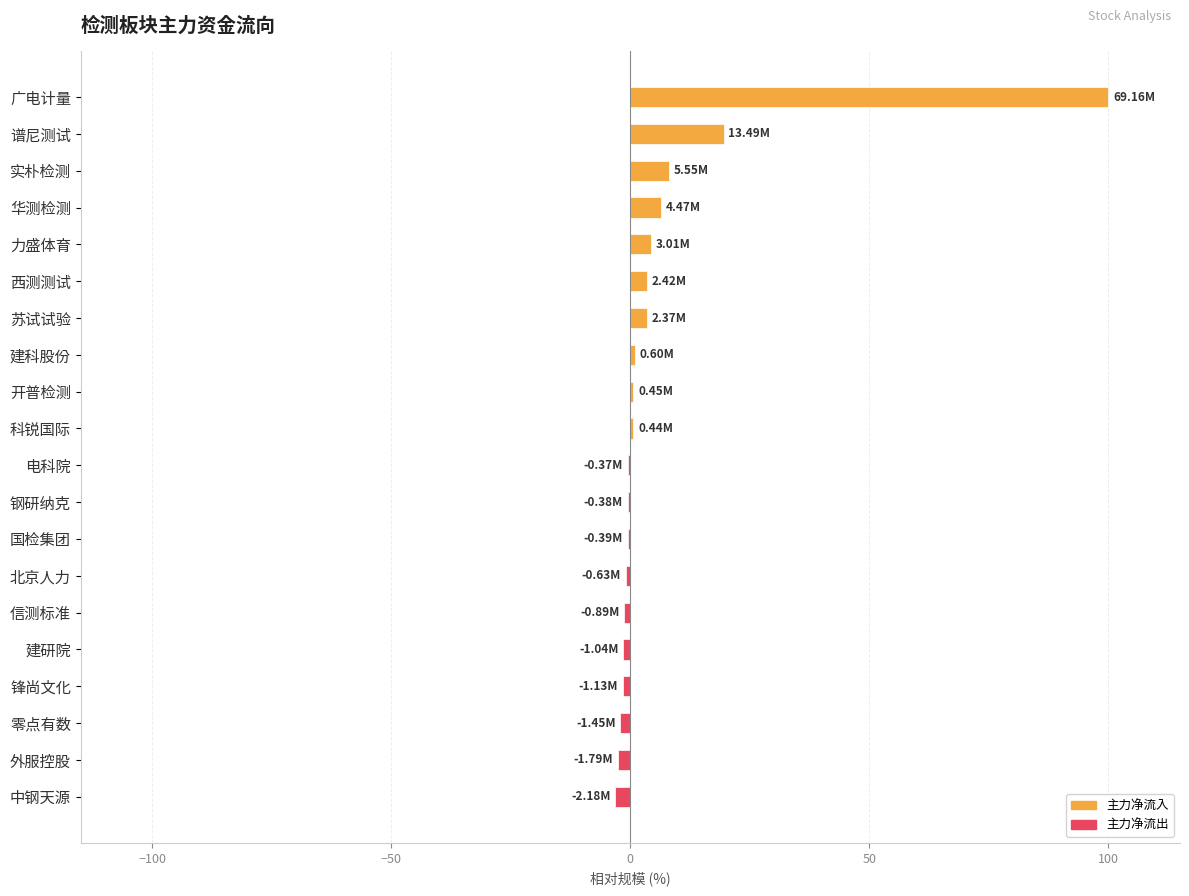

At which label is the value closest to 48?

谱尼测试